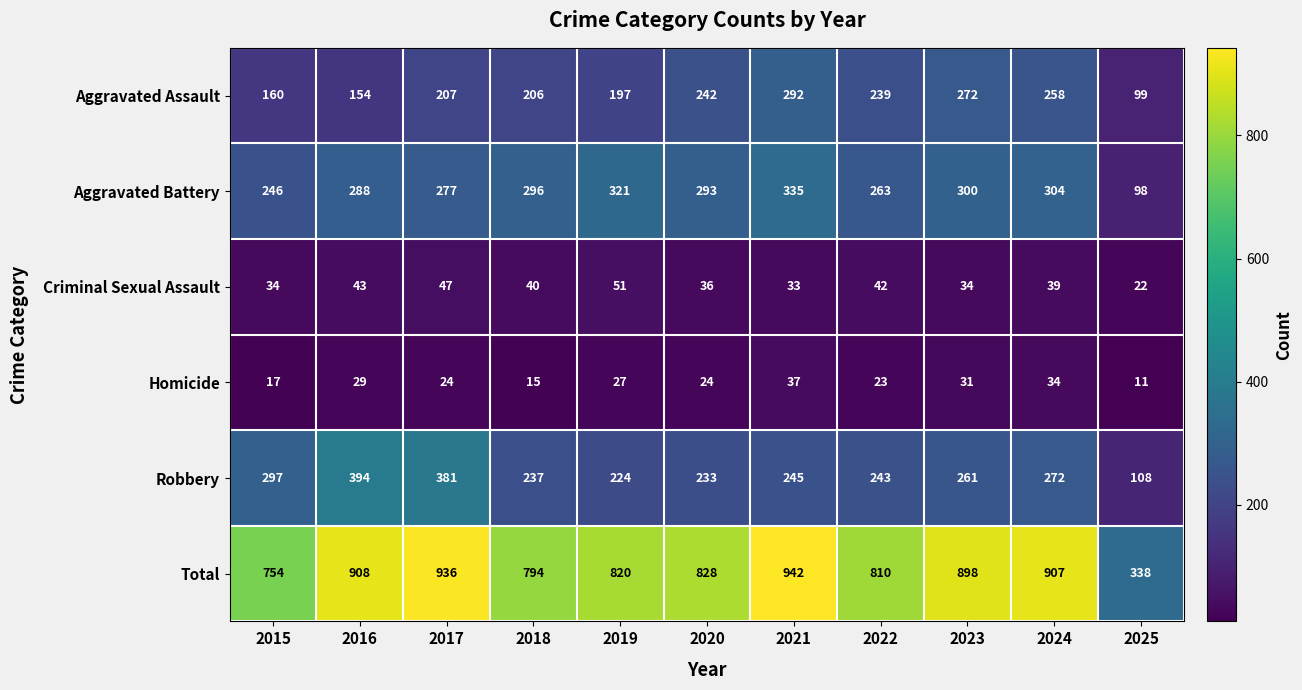

At 2025, list the series in order from smallest to largest.

Homicide, Criminal Sexual Assault, Aggravated Battery, Aggravated Assault, Robbery, Total